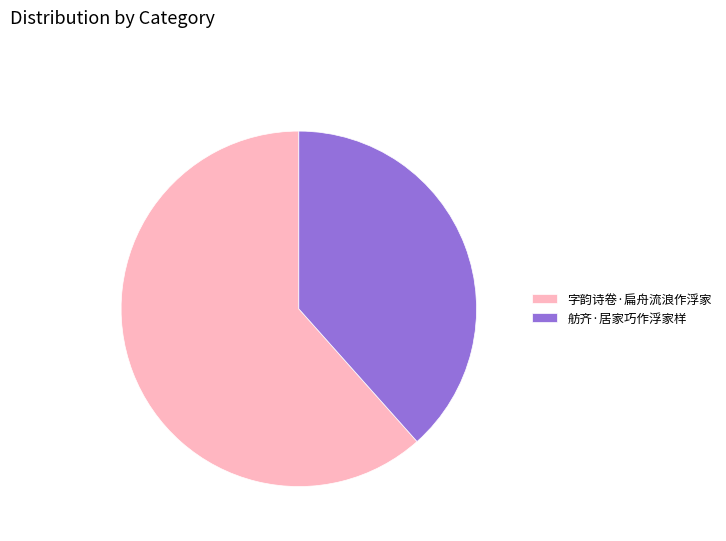

How many slices are in this pie chart?

2